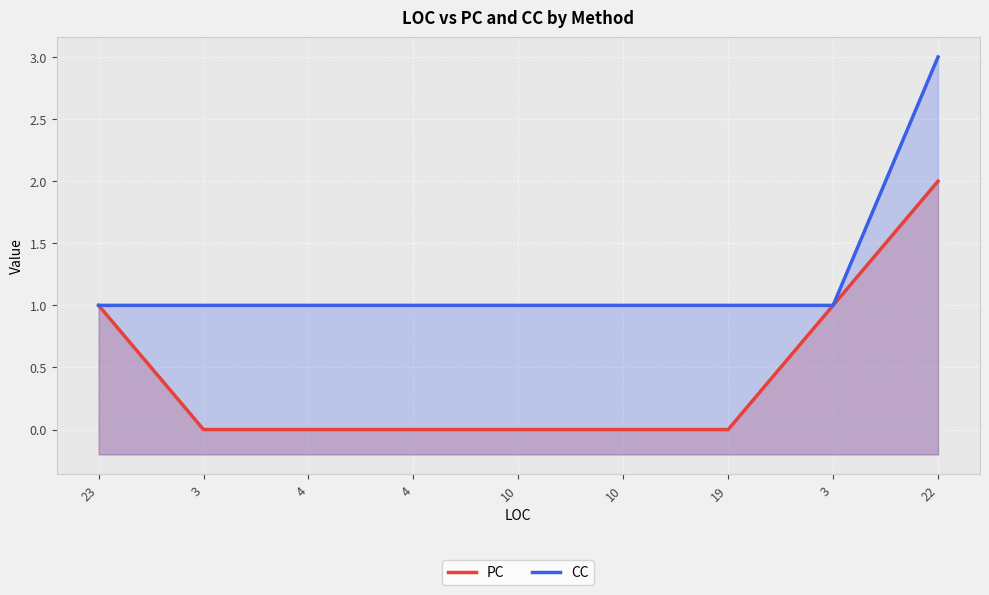

Rank the series by their average value, from highest to lowest.

CC, PC